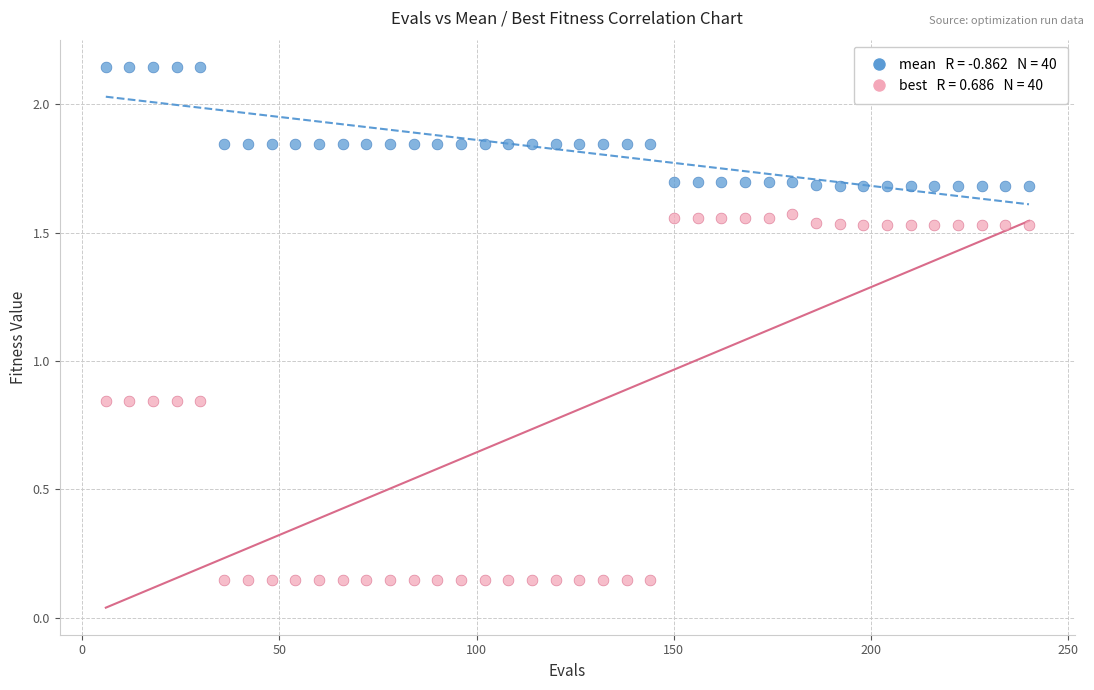

Across all data points, what is the range of Y values (max minus min)?

2.0